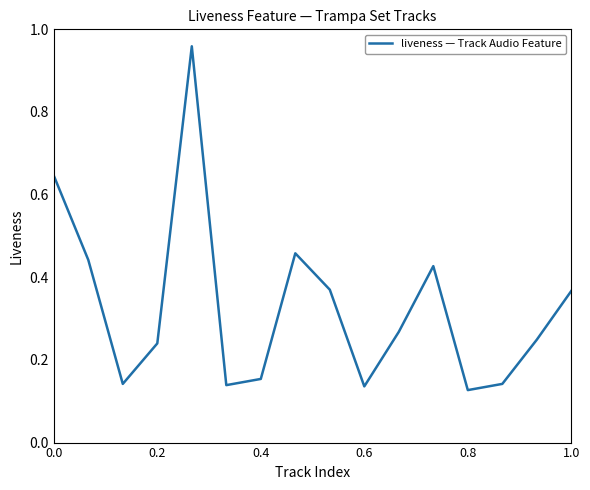

What is the difference between the maximum and minimum values?

0.8